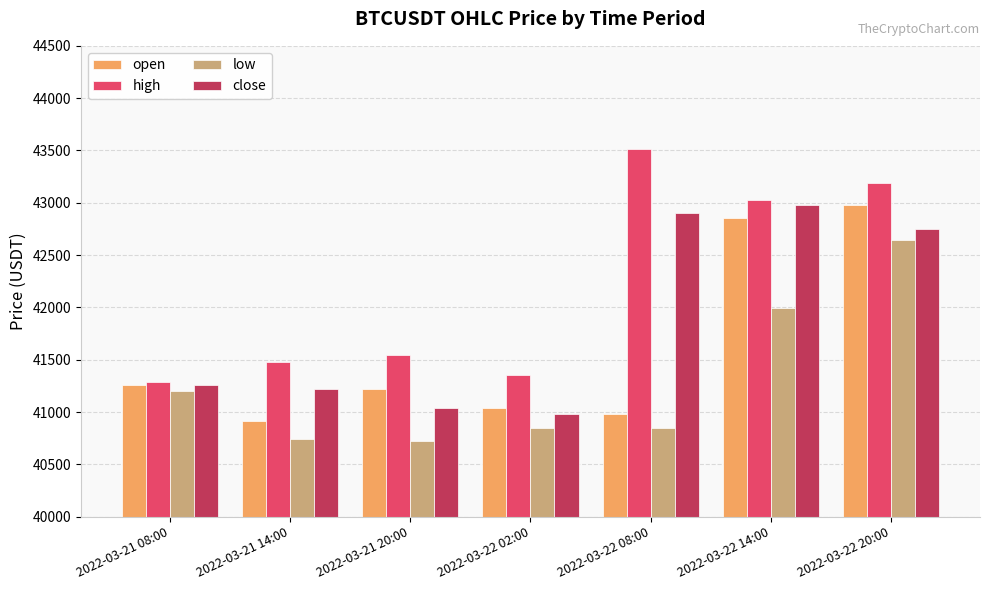

The value of low at 2022-03-22 20:00 is 42642.0. True or false?

True